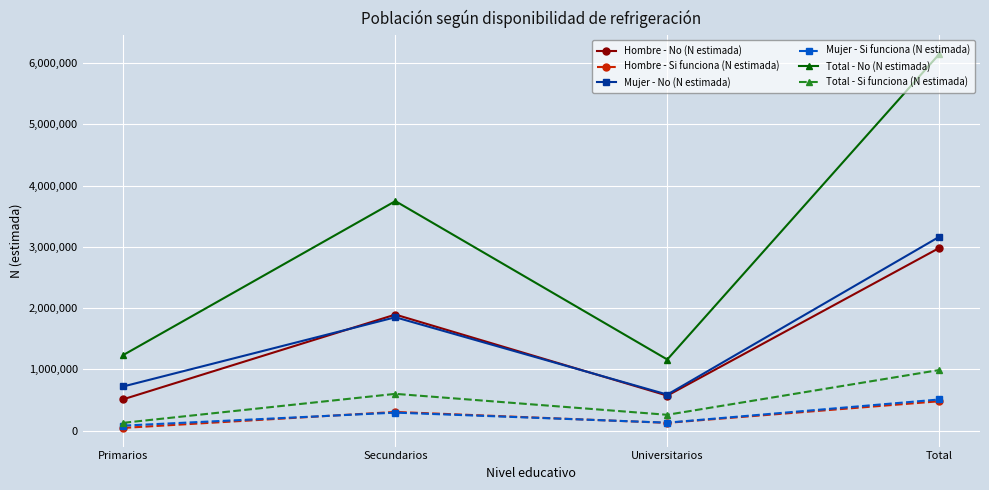

Is it true that Hombre - No (N estimada) equals 1896051 at Secundarios?

True